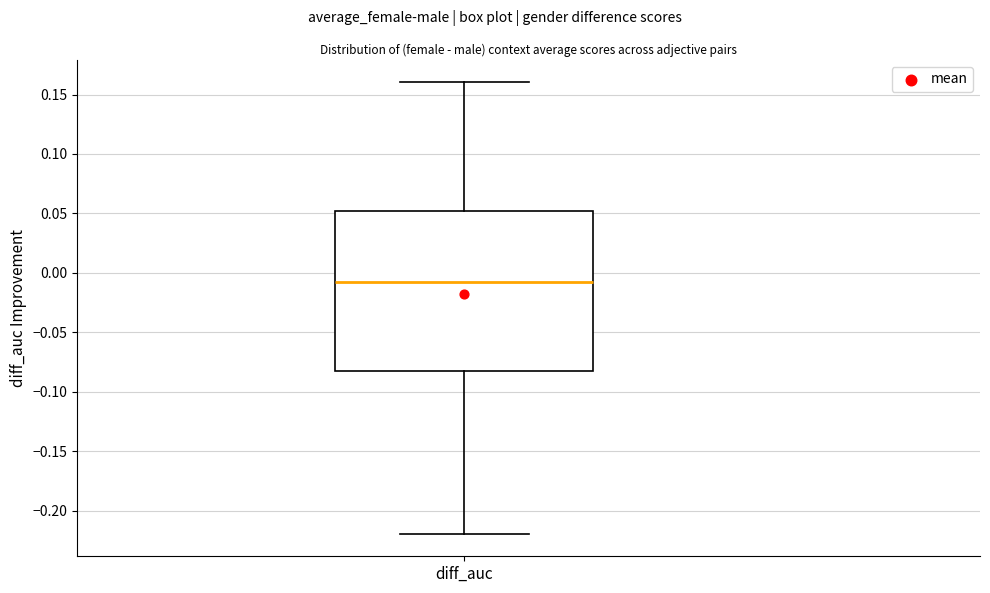

Read this box plot against the y-axis: the position of the median line, the range covered by the box, and the ends of both whiskers. The values are not printed on the chart, so give them approximately, as read against the axis.

median -0.010, box -0.085 to 0.050, whiskers -0.220 to 0.160